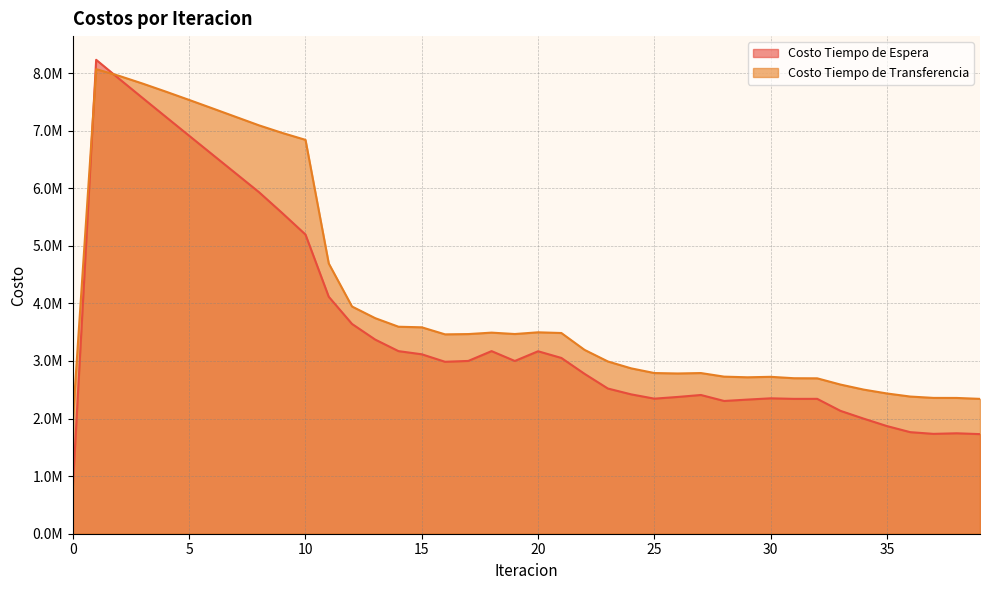

Is it true that Costo Tiempo de Transferencia equals 2700073.3 at 31?

True